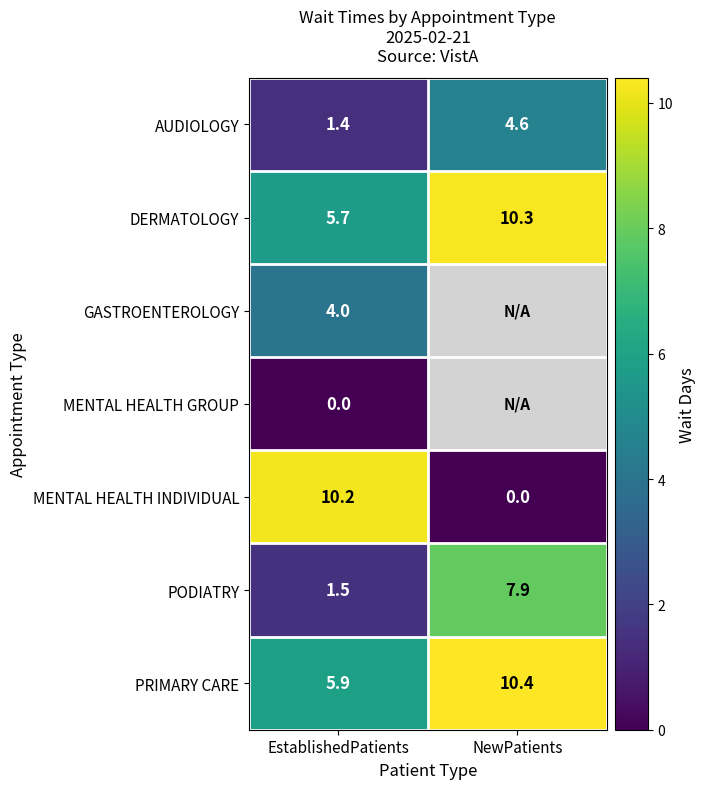

What is the maximum value for MENTAL HEALTH INDIVIDUAL?

10.2